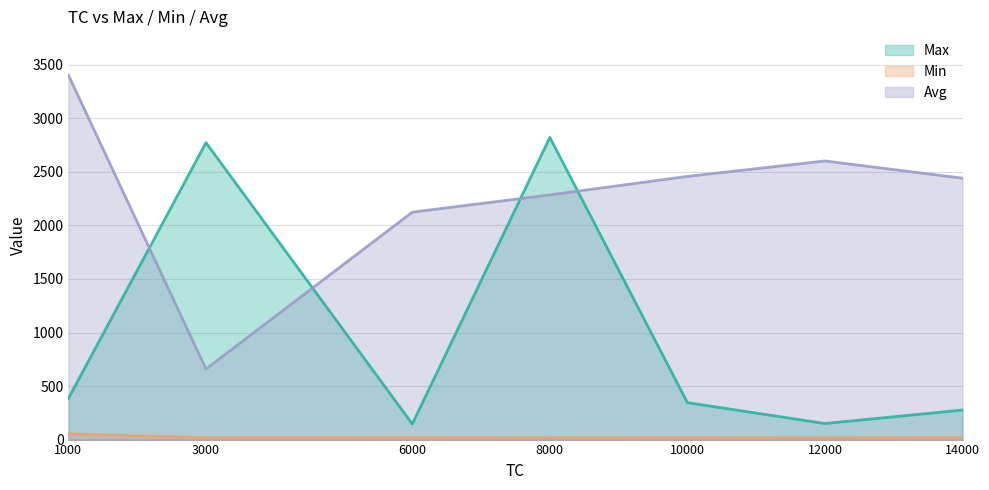

True or false: Avg has more than 1 points higher than both neighbors.

False